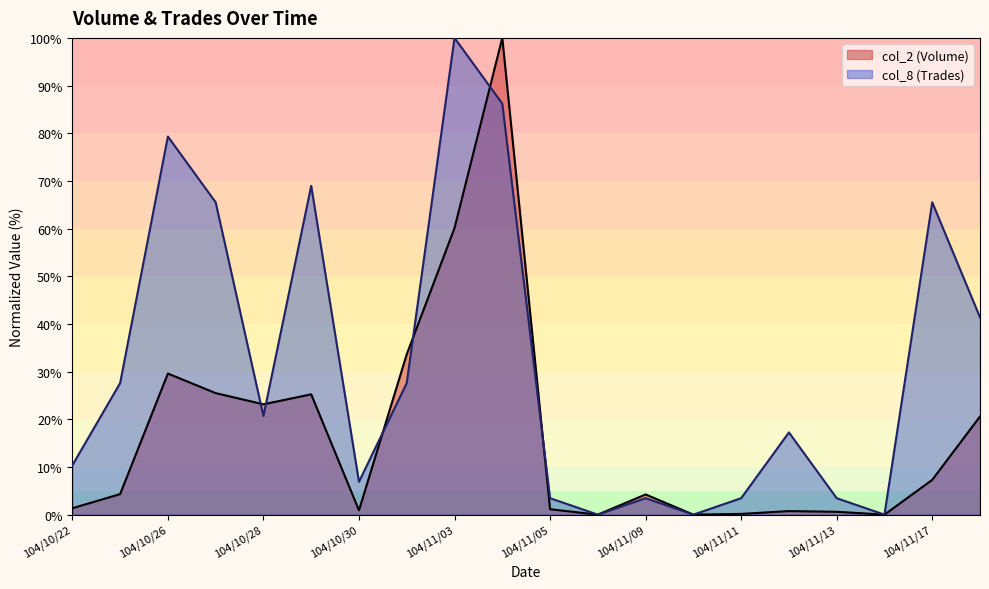

Does the chart display data point markers on the line(s)?

No